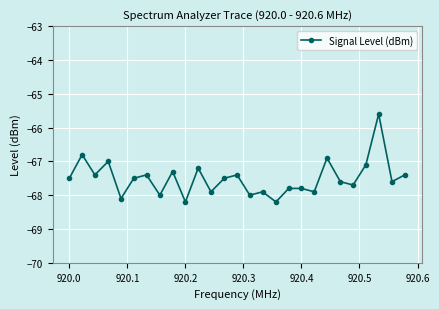

What is the value of the 3rd point from the left?

-67.4